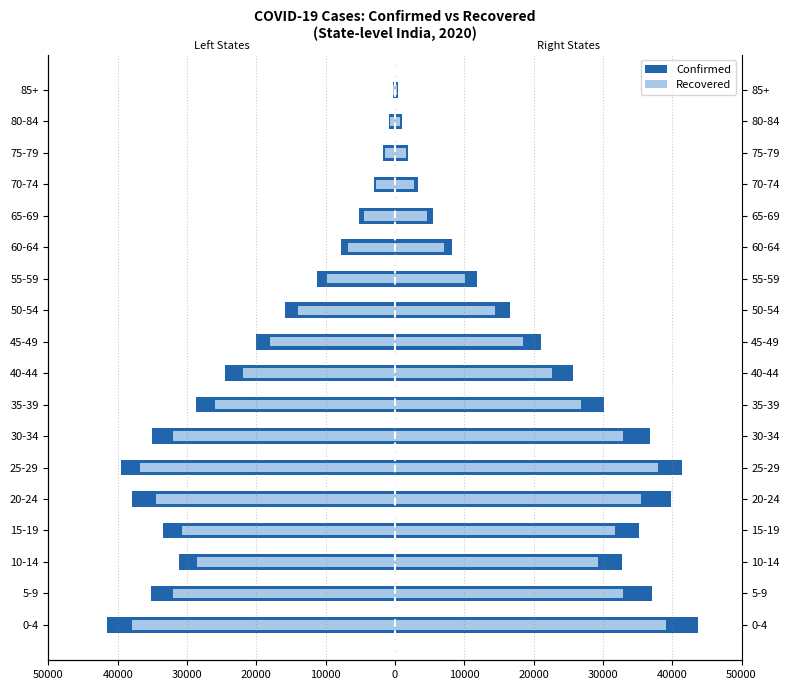

How many data points in Confirmed (Right) are less than 25725?

9